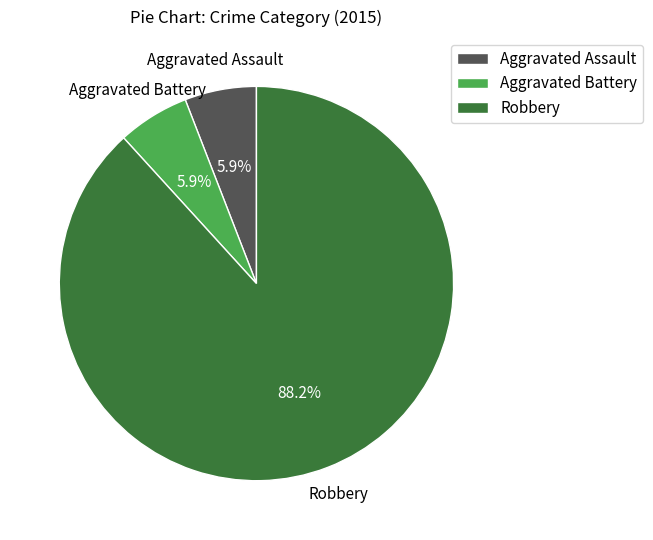

To the nearest percent, what is the difference between the largest and smallest slice percentages?

82%